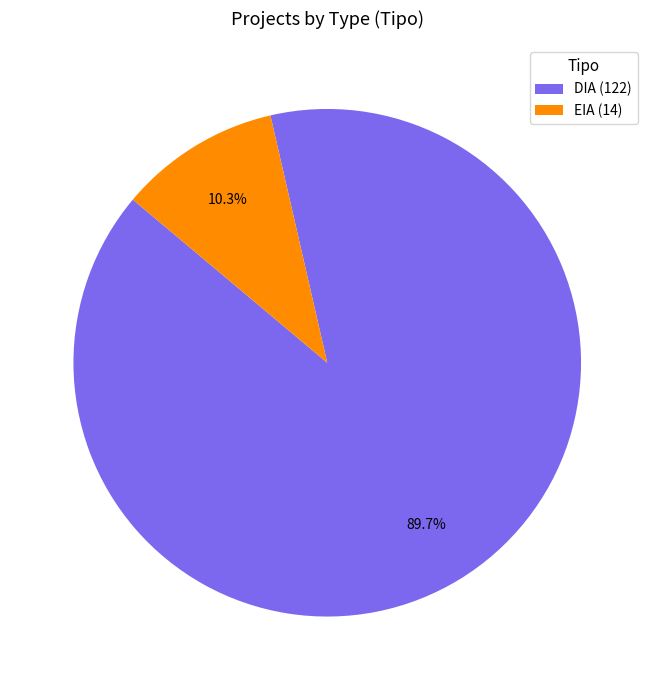

Which has a higher value, EIA (14) or DIA (122)?

DIA (122)